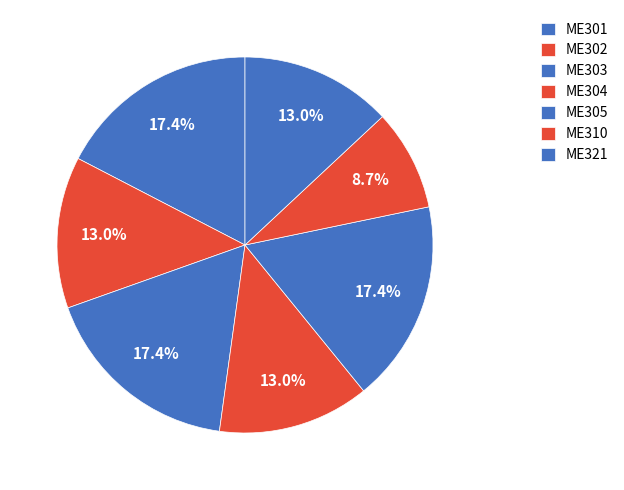

Which slice is the largest?

ME301